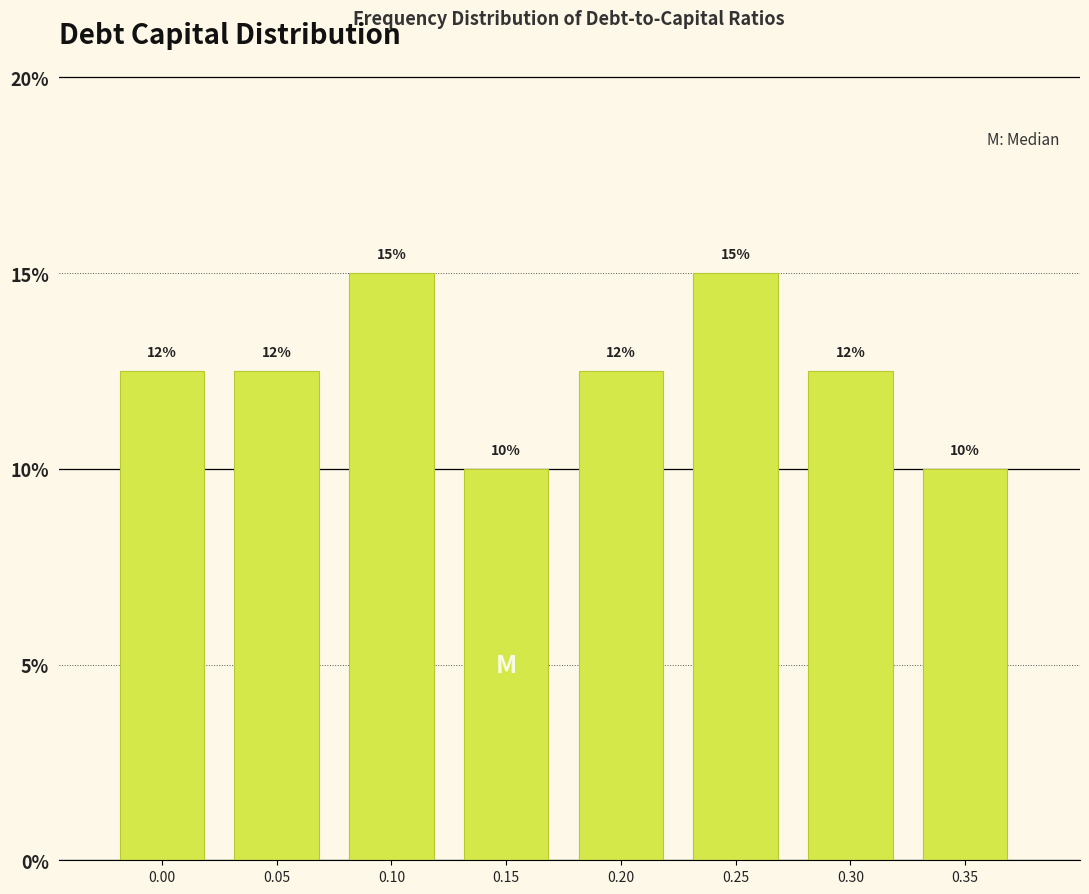

What is the ratio of the value at 0.15 to the value at 0.20?

0.8